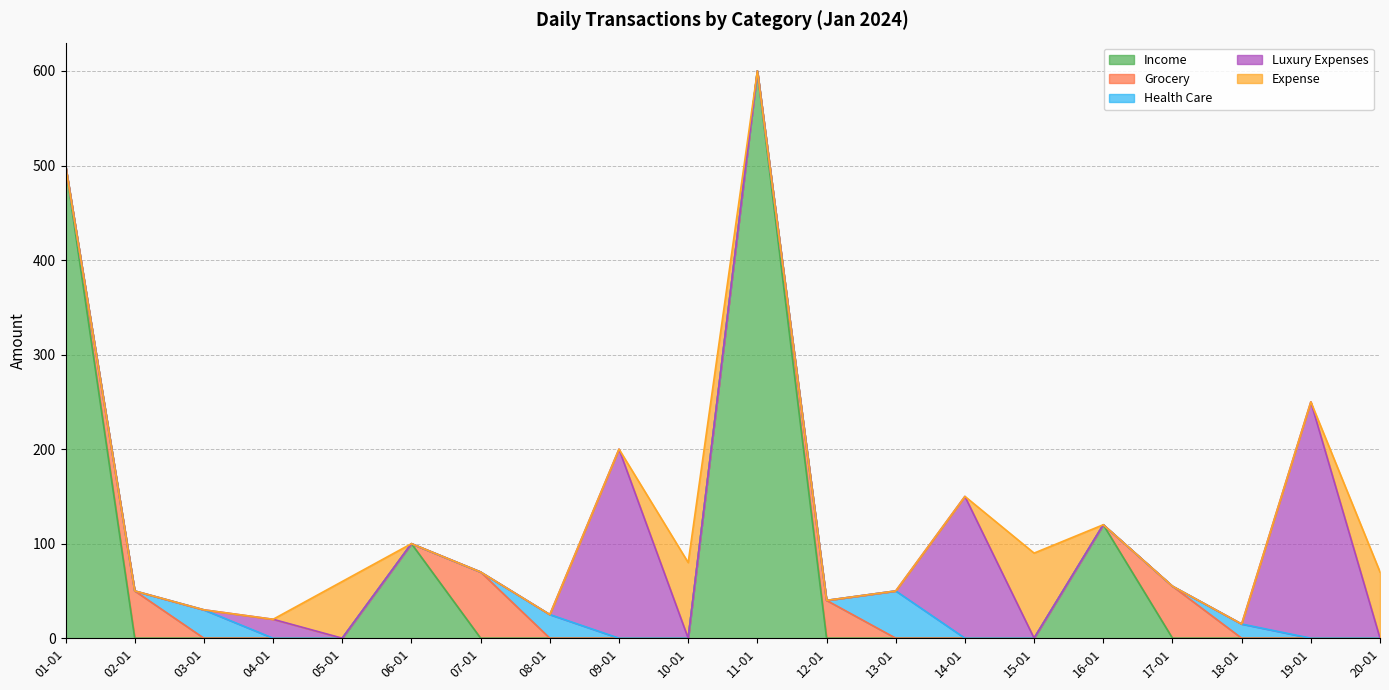

What is the difference between the maximum and second lowest values in the Income series?

600